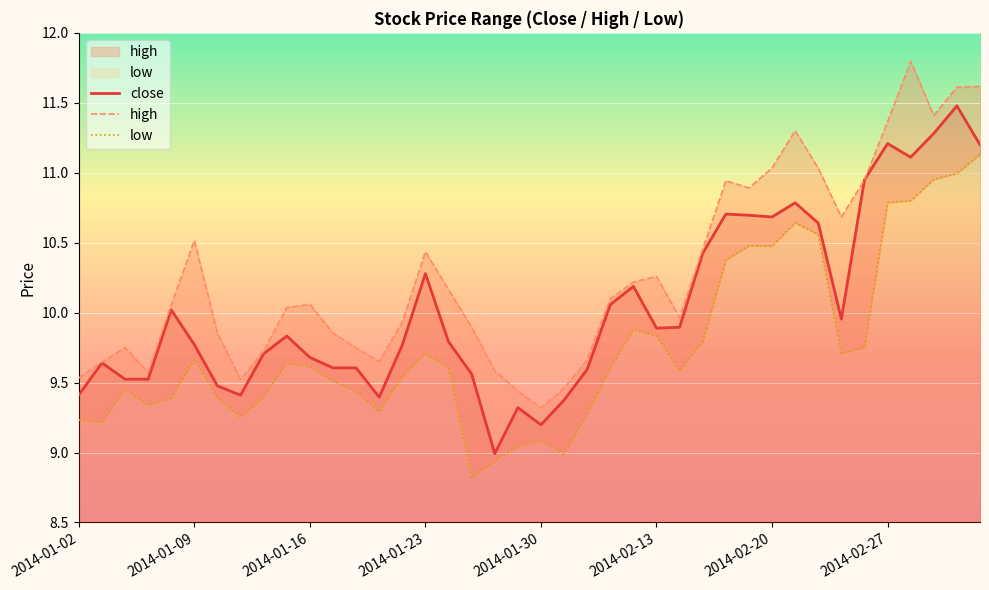

Is it true that high equals 14.8 at 2014-01-23?

False